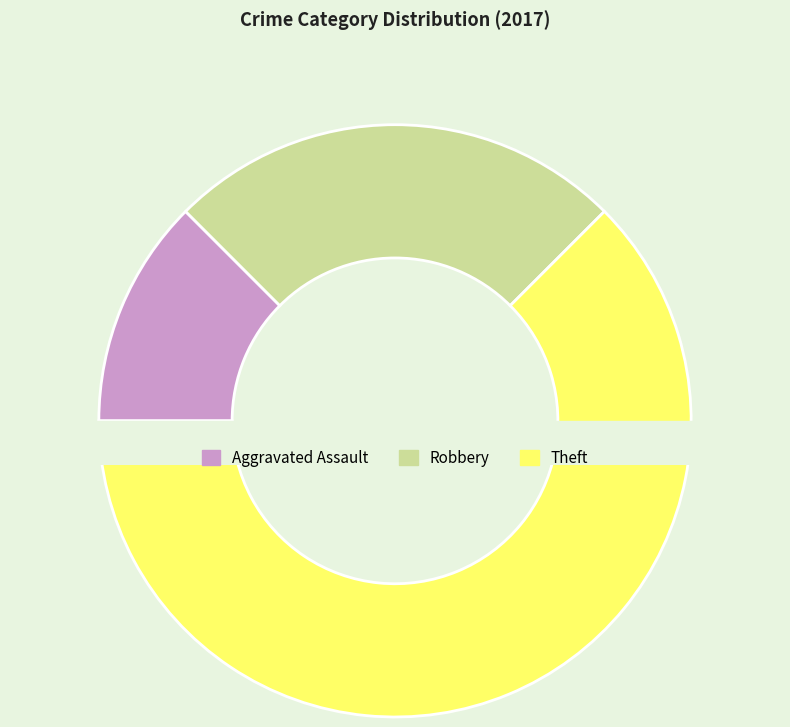

Which category accounts for the majority?

Theft